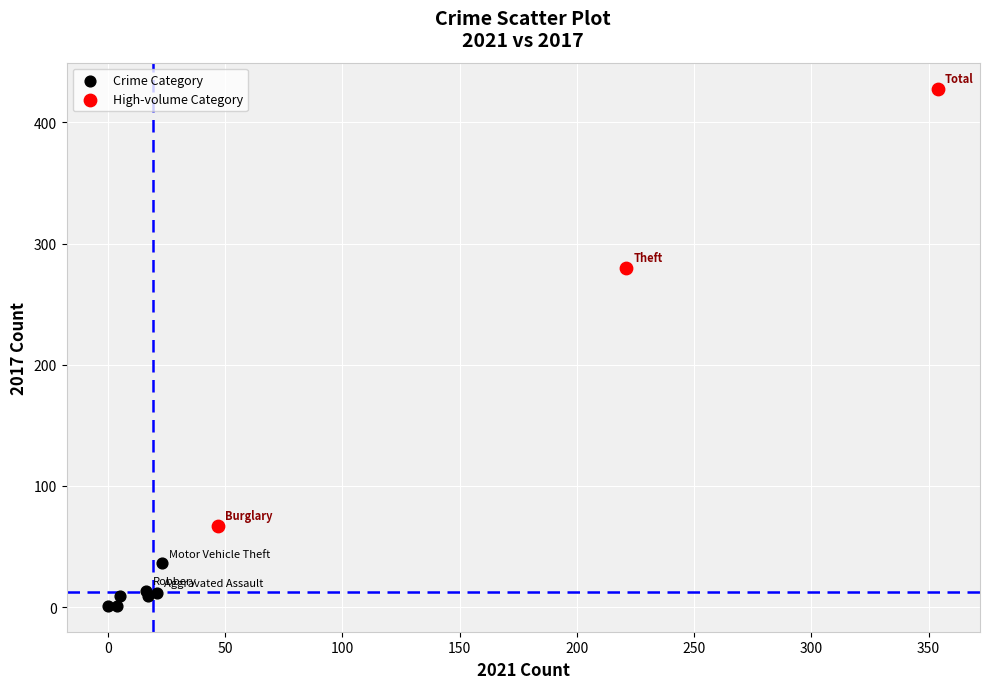

Which series has the largest Y range (max minus min)?

High-volume Category